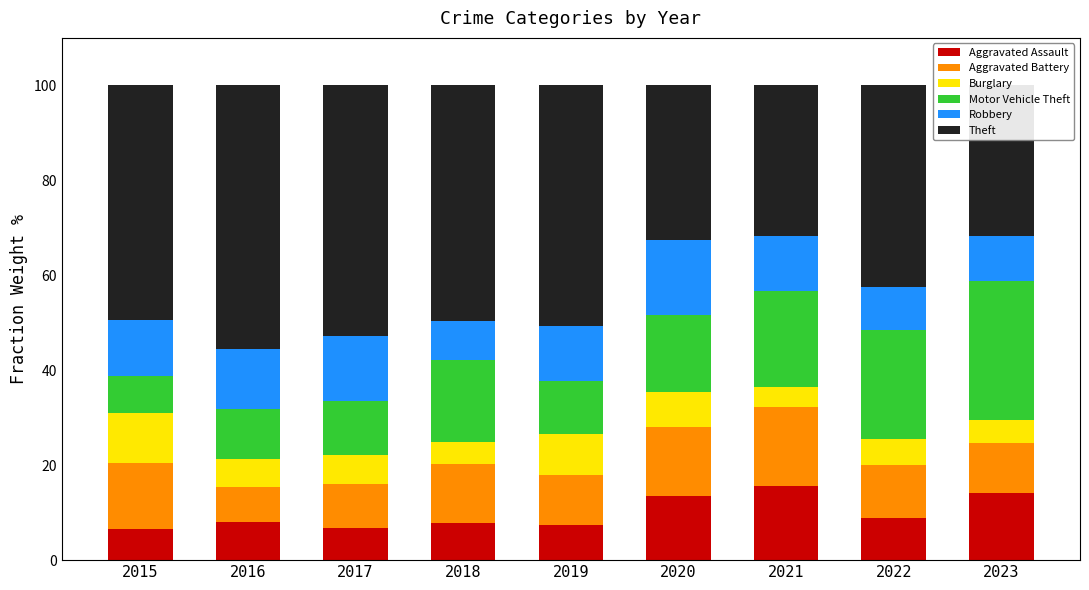

List the series in order of their peak value, lowest first.

Burglary, Aggravated Assault, Robbery, Aggravated Battery, Motor Vehicle Theft, Theft